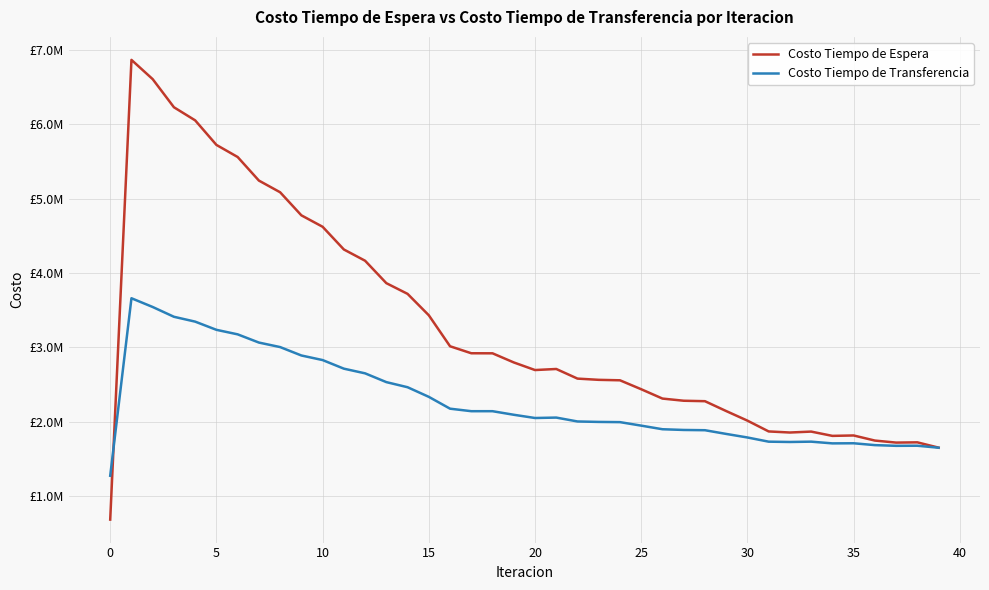

After their last crossing, which series has the higher values: Costo Tiempo de Transferencia or Costo Tiempo de Espera?

Costo Tiempo de Espera